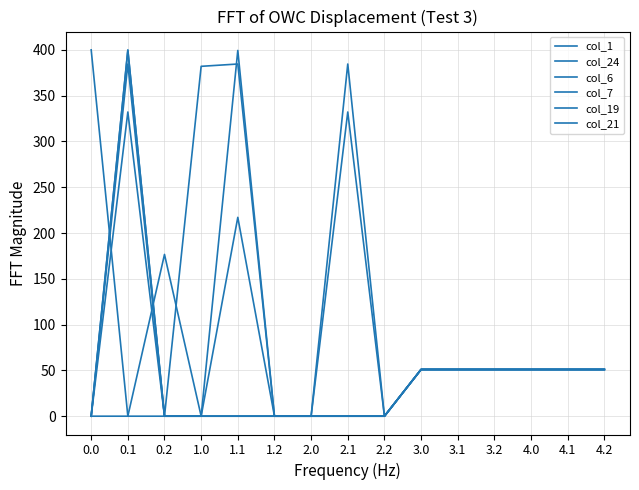

Count the number of data series in this chart.

6